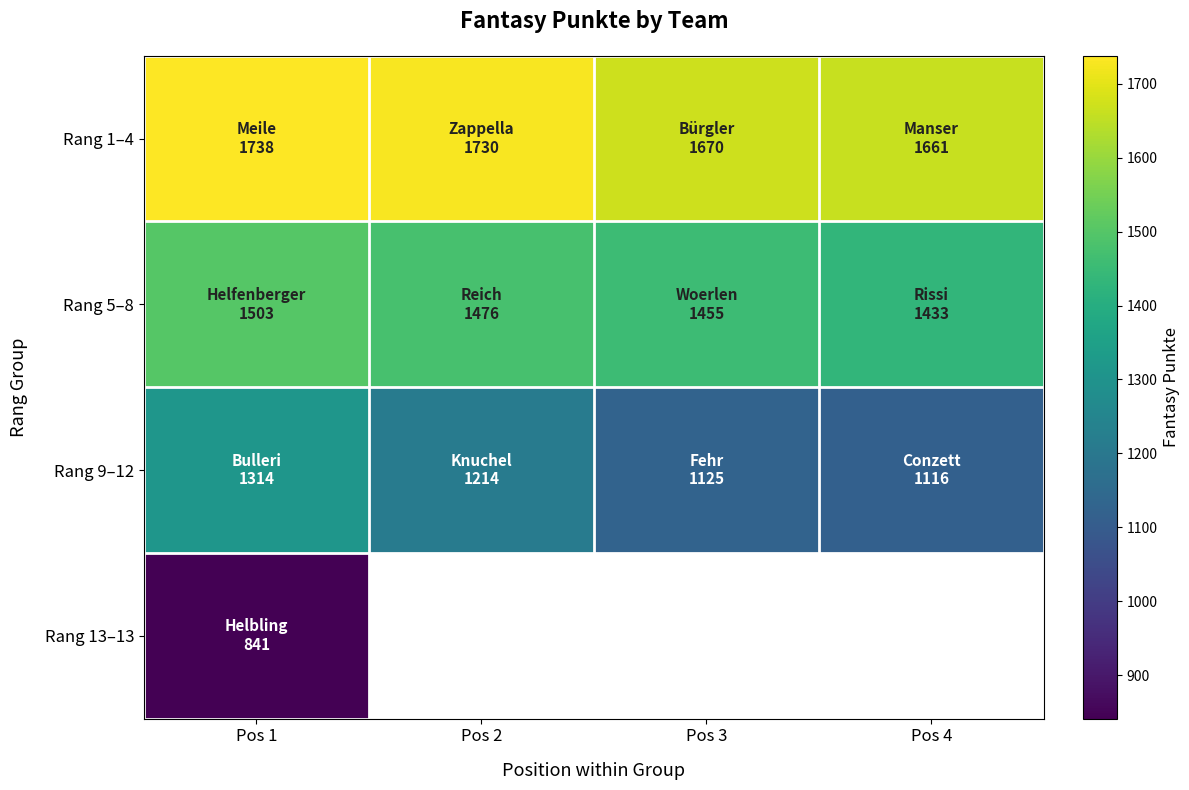

At how many categories does at least one series exceed 959?

4